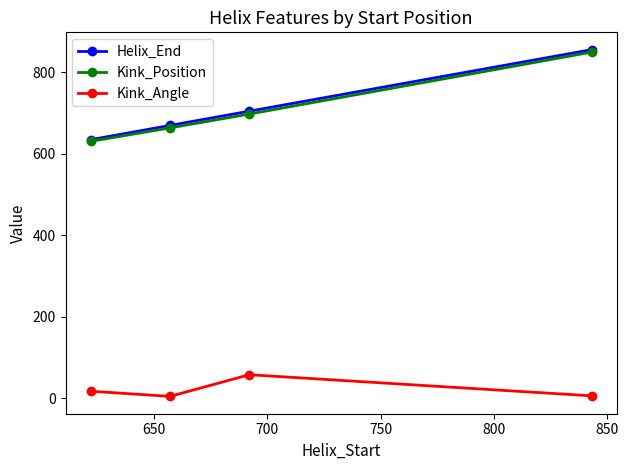

At how many categories does at least one series exceed 516?

4